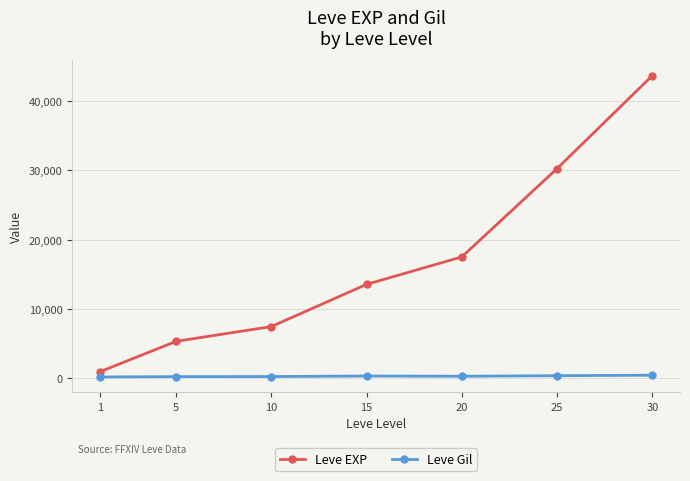

True or false: Leve EXP has more than 1 points higher than both neighbors.

False